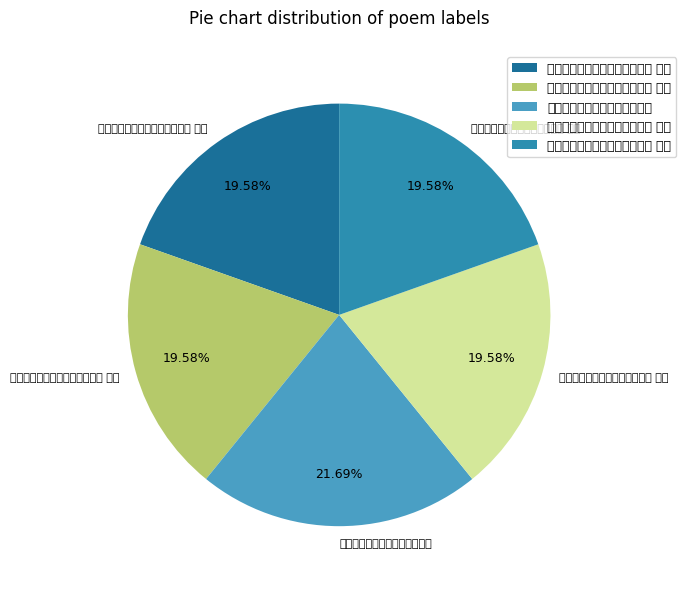

Approximately how many times larger is the value at 效白乐天体赋四绝为赠陈正子父 其三 compared to 效白乐天体赋四绝为赠陈正子父 其四?

1.0